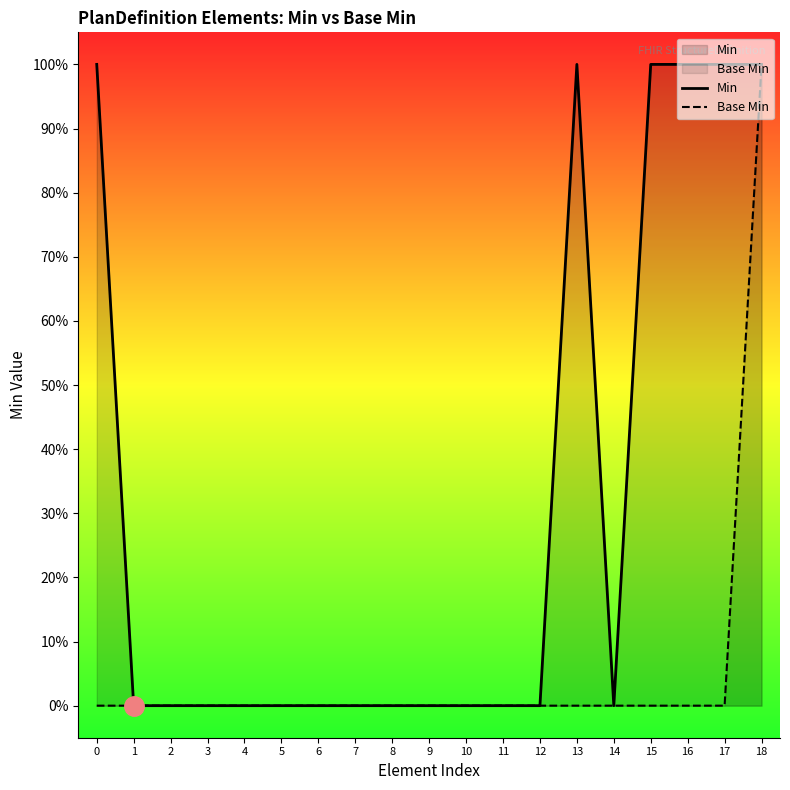

How many values in Base Min are above zero?

1